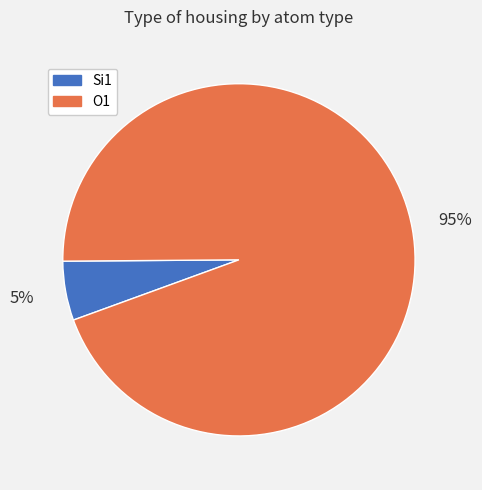

What percentage is the O1 slice, to the nearest percent?

95%